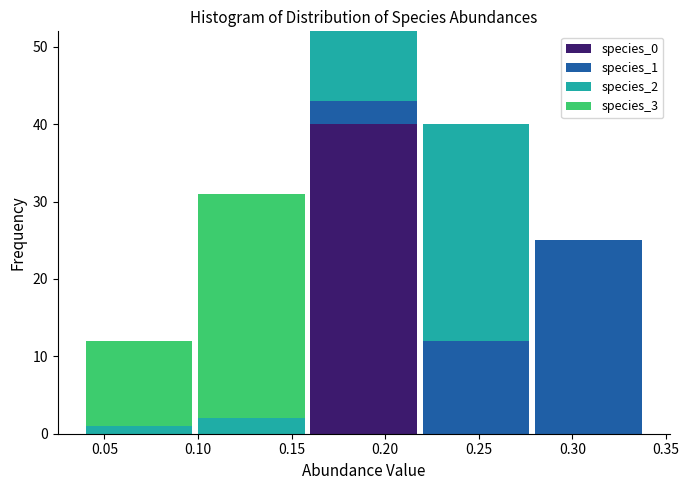

The value of species_0 at 0.25 is 0. True or false?

True